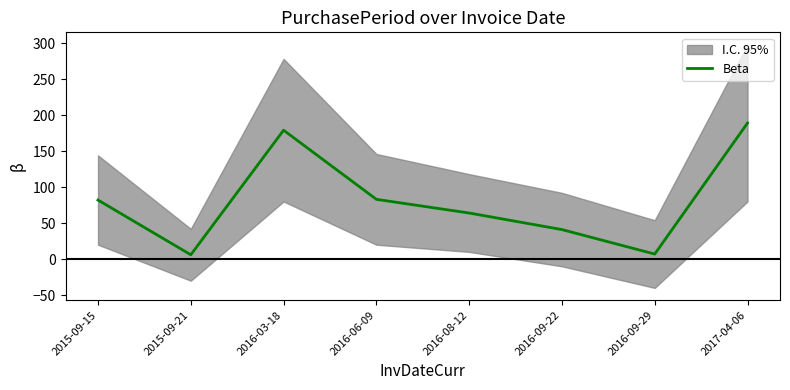

List the labels in order of value, smallest first.

2015-09-21, 2016-09-29, 2016-09-22, 2016-08-12, 2015-09-15, 2016-06-09, 2016-03-18, 2017-04-06